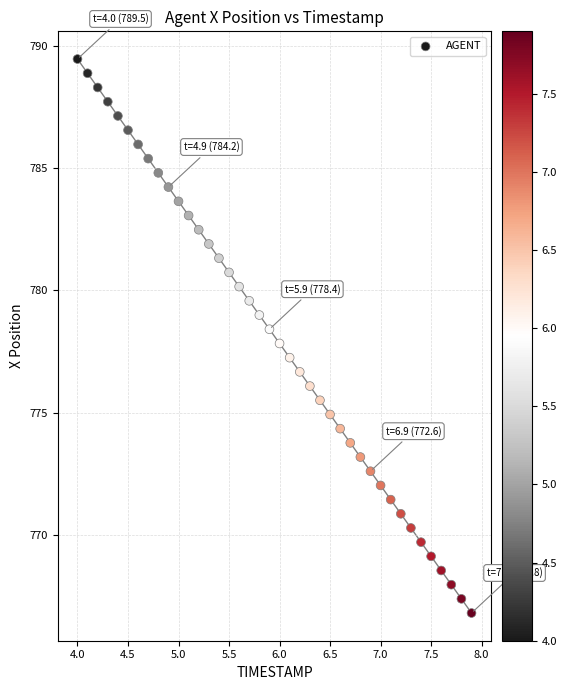

What is the range of Y values (max minus min)?

22.7